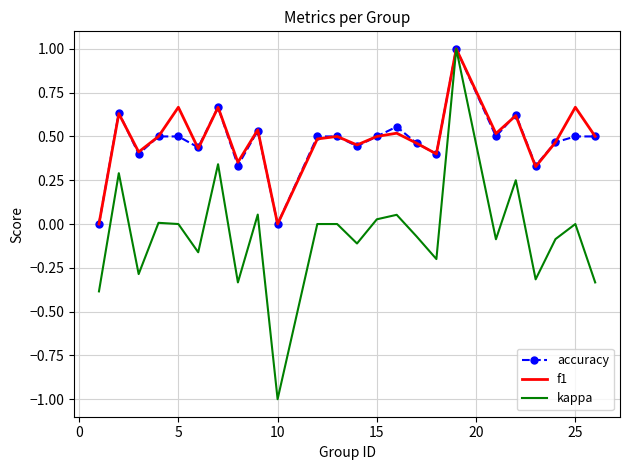

Which series has the largest range (max minus min)?

kappa